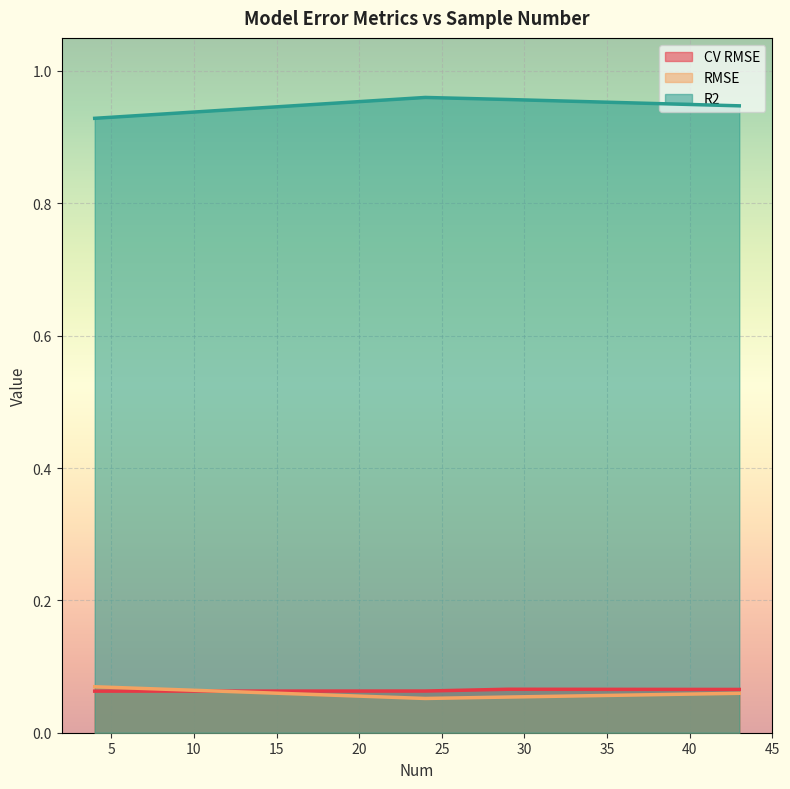

How many interior local valleys does the CV RMSE series have?

1